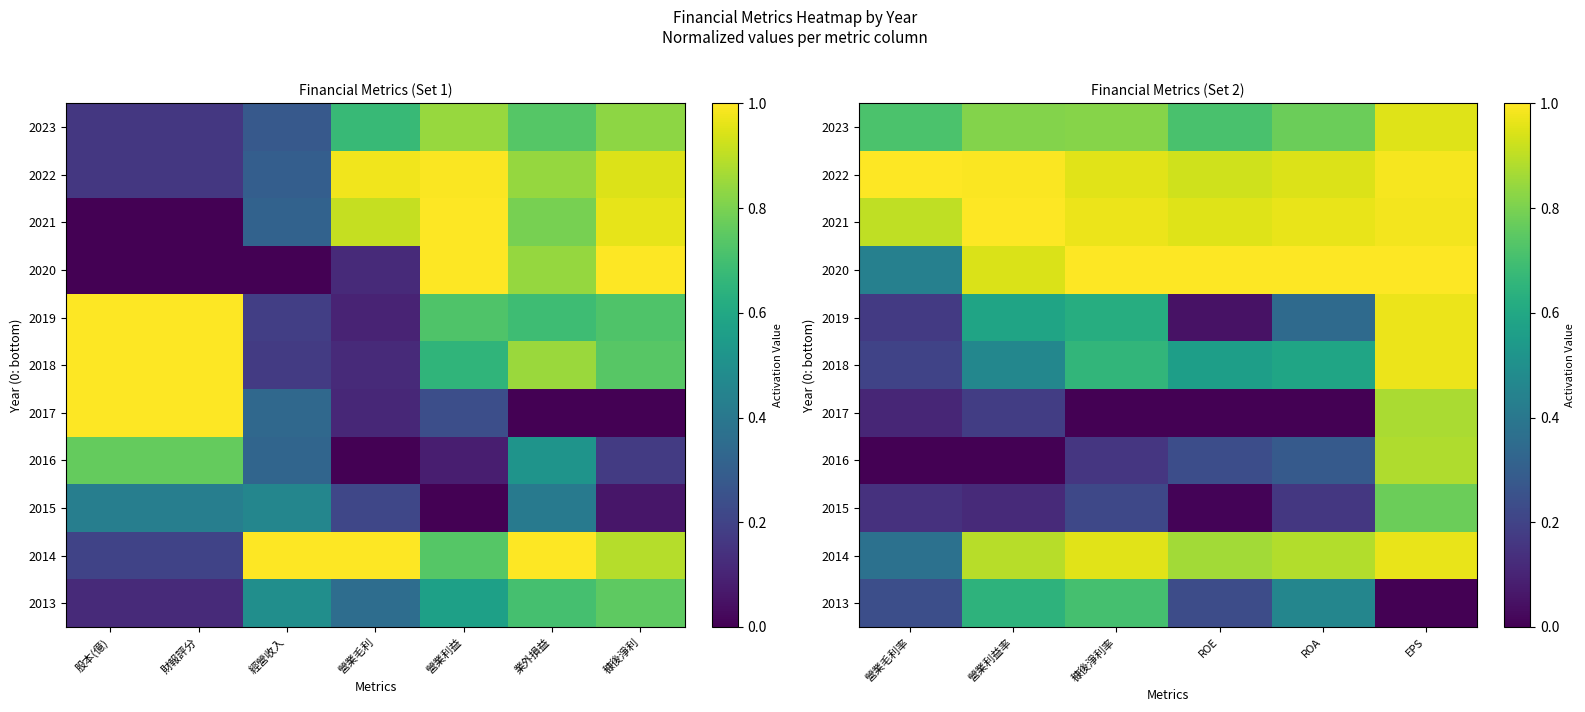

What is the sum of all 2022 values?

5.8